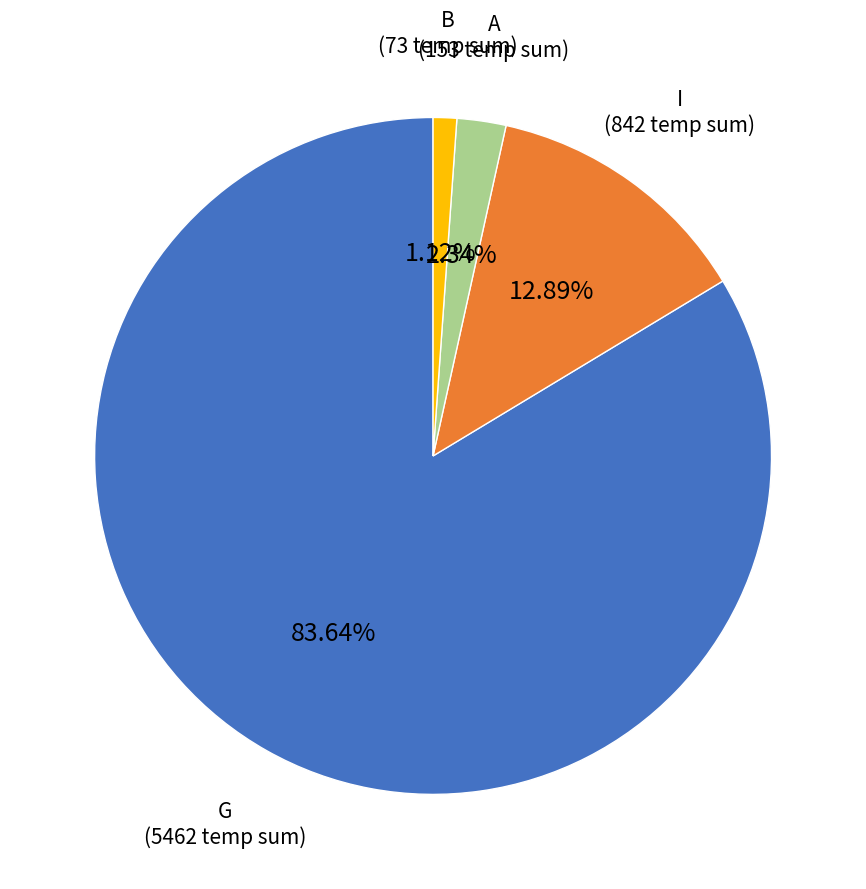

To the nearest percent, what is the combined percentage of B and I?

14%